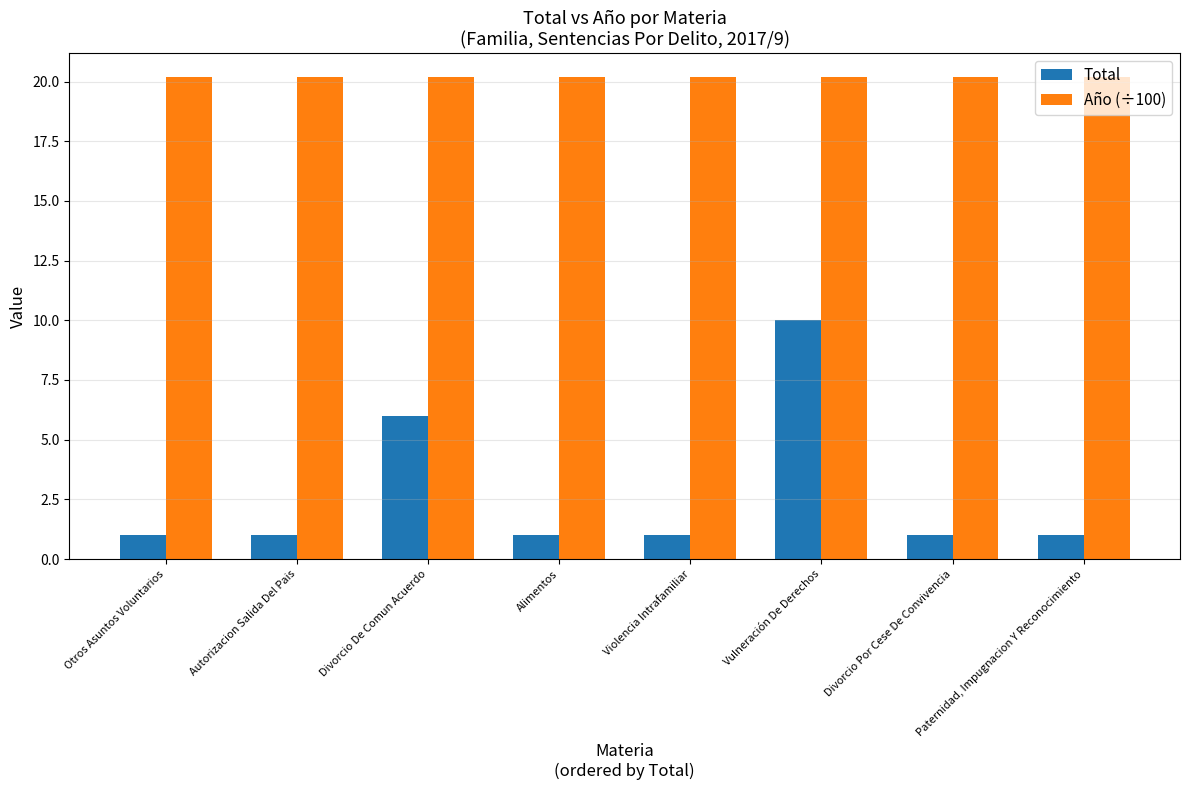

What is the maximum value for Año (÷100)?

20.2